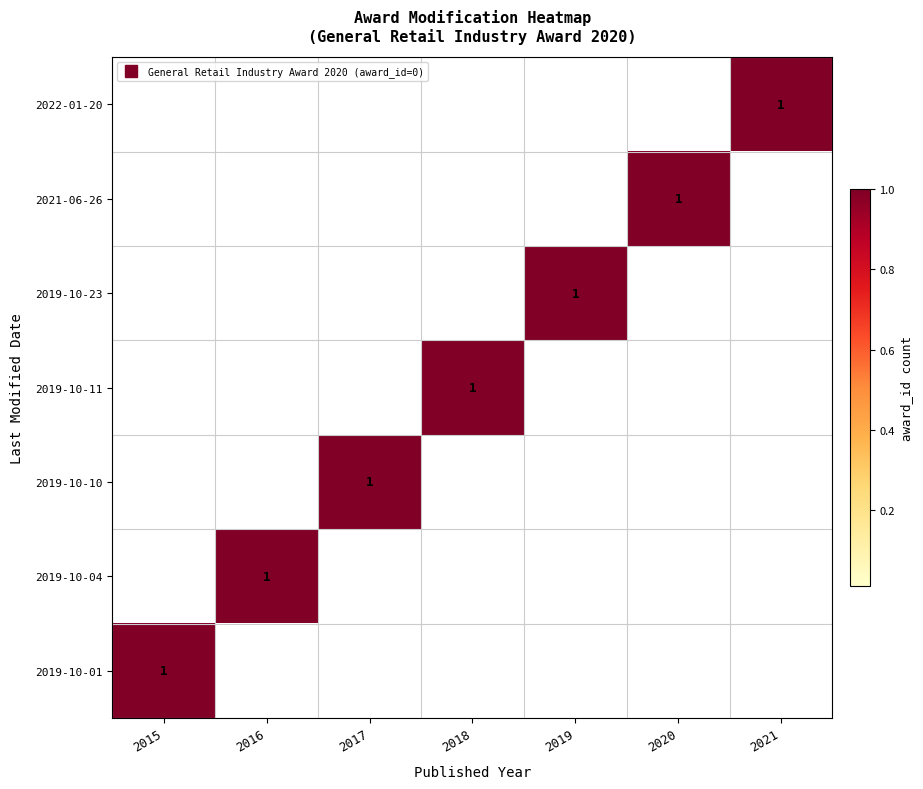

What is the sum of all 2019-10-04 values?

1